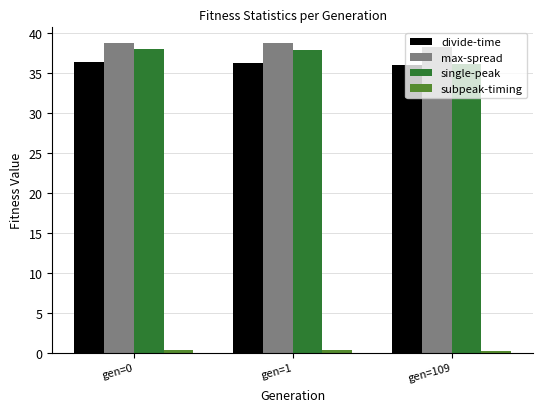

What is the spread (max minus min) of values at gen=0?

38.5